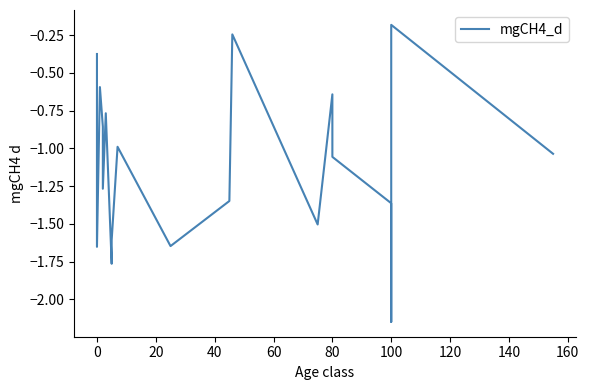

How many series are shown in this chart?

1